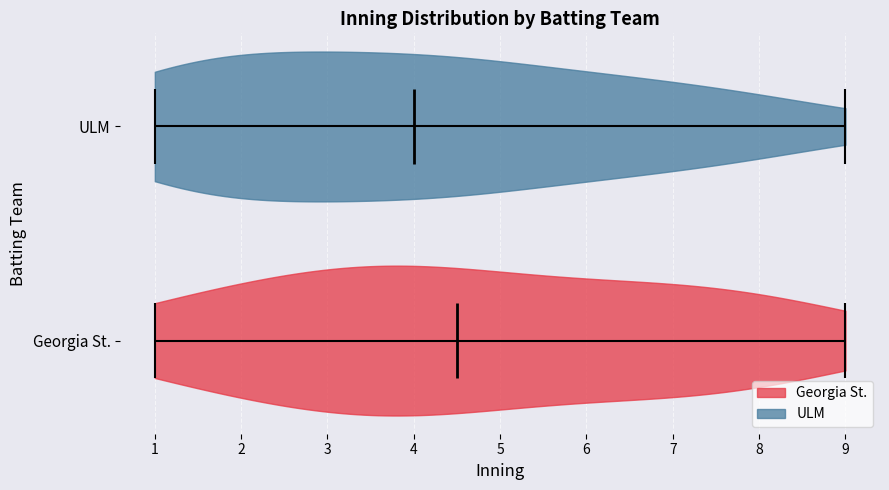

Reading bottom to top, read every violin against the x-axis: where its median line is, and the lowest and highest points it reaches. The values are not printed on the chart, so give them approximately, as read against the axis.

Georgia St.: median line 4.5, lowest point 1.0, highest point 9.0
ULM: median line 4.0, lowest point 1.0, highest point 9.0